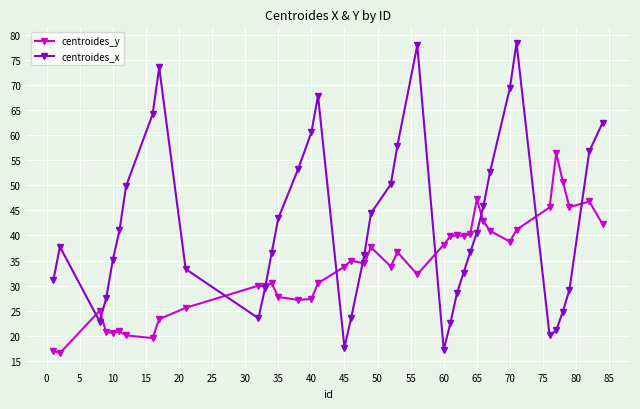

Does the chart have visible grid lines?

Yes